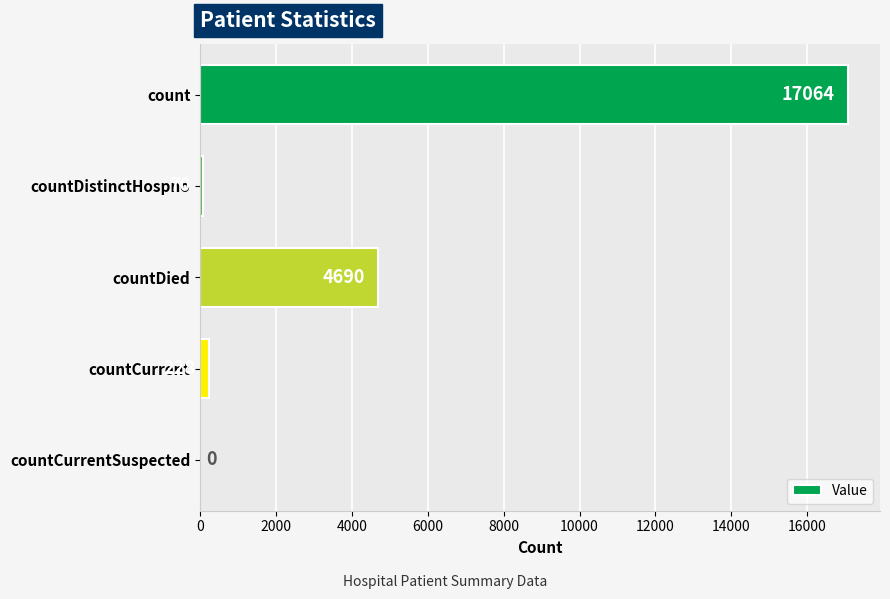

What is the sum of all values?

22052